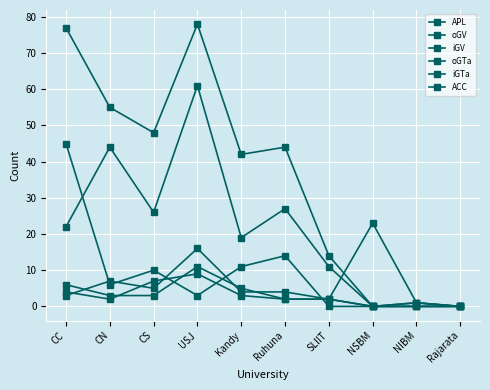

Rank the series by their maximum value, from highest to lowest.

APL, iGV, iGTa, oGV, ACC, oGTa